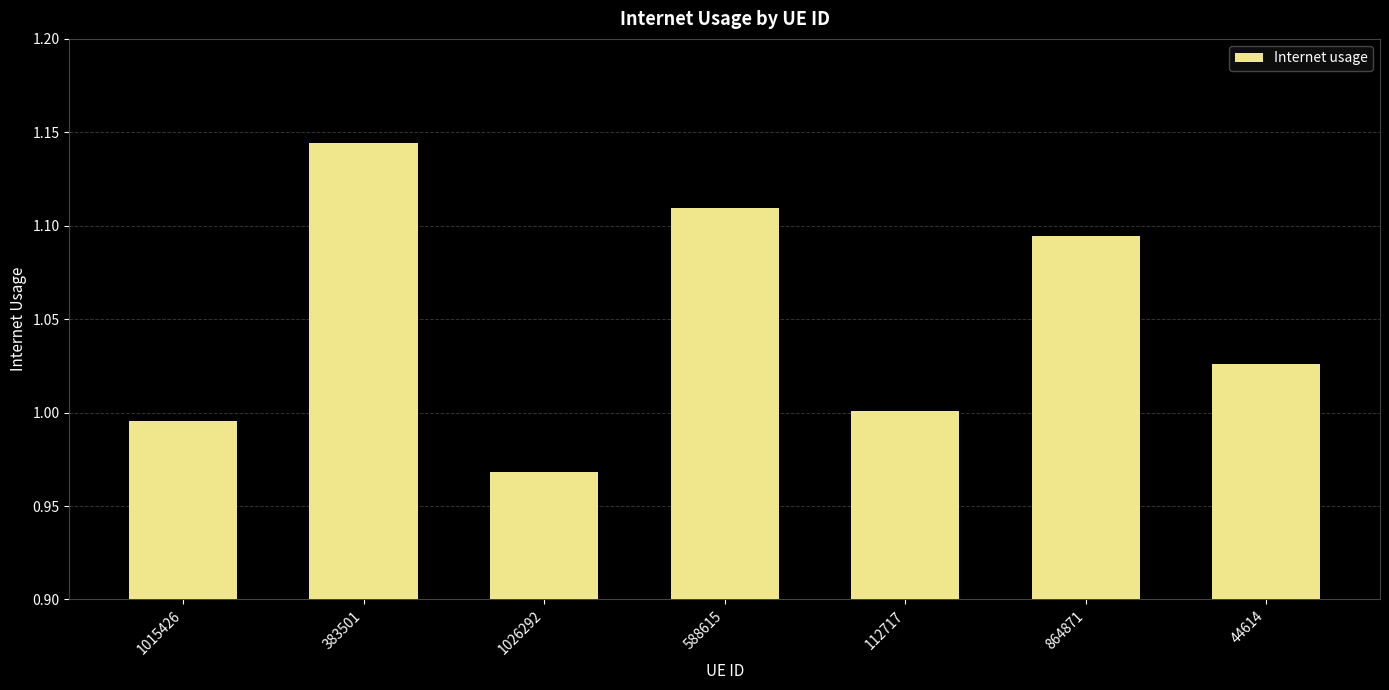

Is it true that the value at 1026292 is 1.0?

True